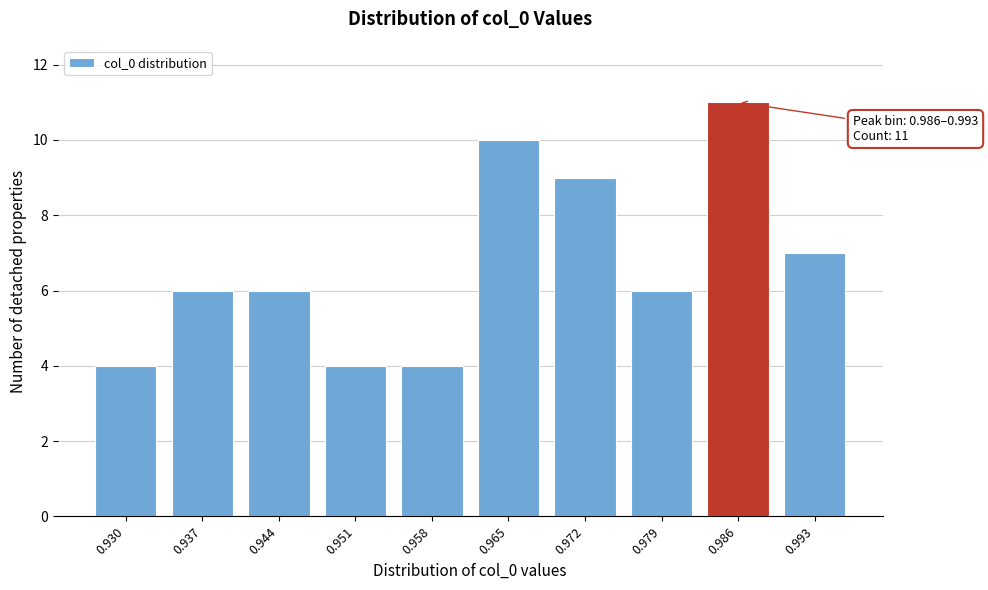

Reading left to right, transcribe all the data shown in this chart.

4	6	6	4	4	10	9	6	11	7